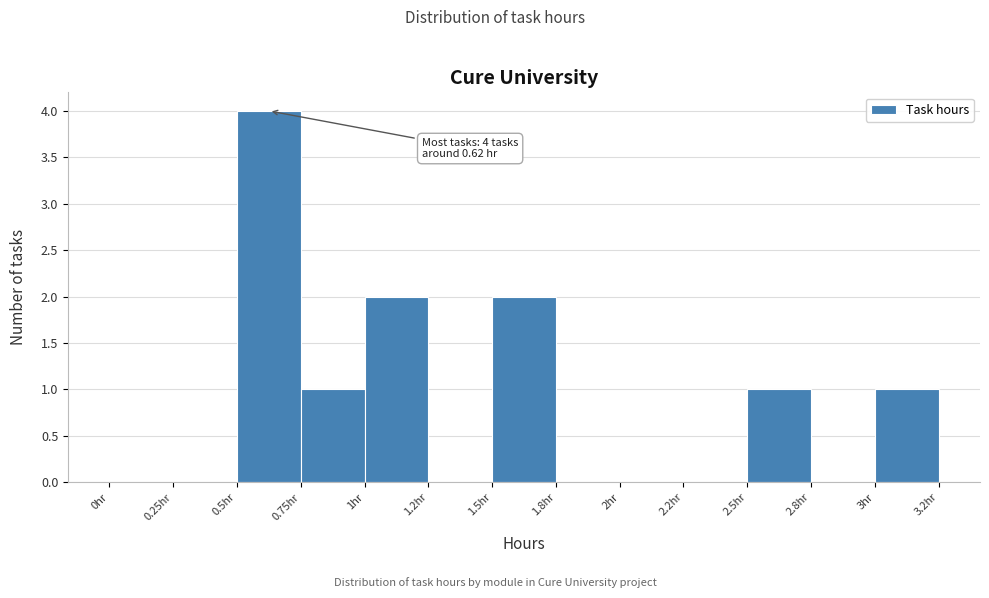

Reading left to right, what are all the values shown in this chart?

0hr=0	0.25hr=0	0.5hr=4	0.75hr=1	1hr=2	1.2hr=0	1.5hr=2	1.8hr=0	2hr=0	2.2hr=0	2.5hr=1	2.8hr=0	3hr=1